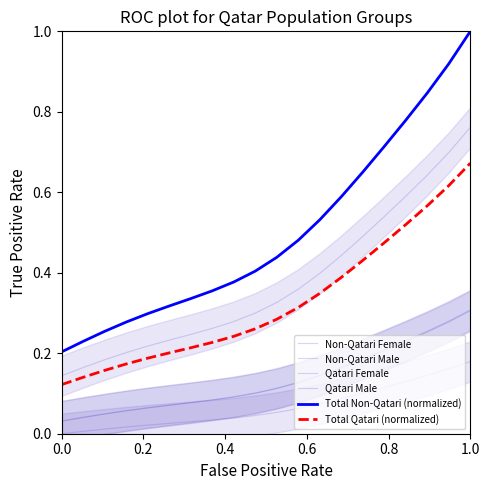

At how many categories does at least one series exceed 0?

20